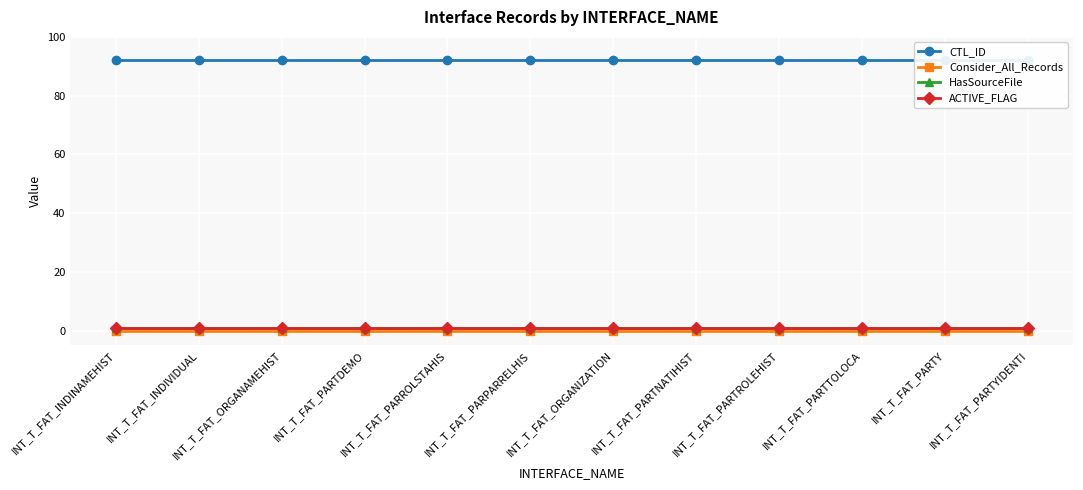

At which label is HasSourceFile closest to 1?

INT_T_FAT_INDINAMEHIST